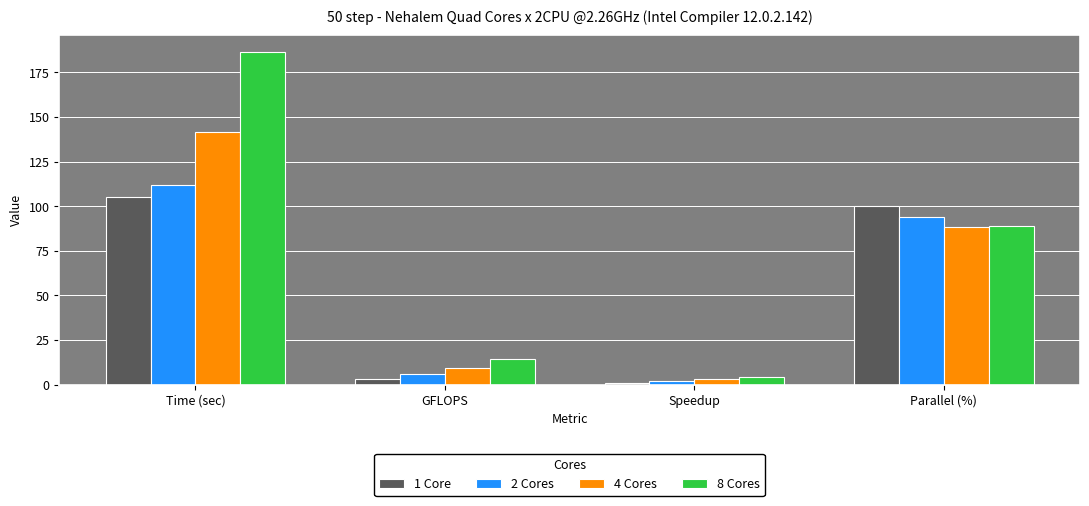

What are all the series names shown in the legend?

1 Core, 2 Cores, 4 Cores, 8 Cores